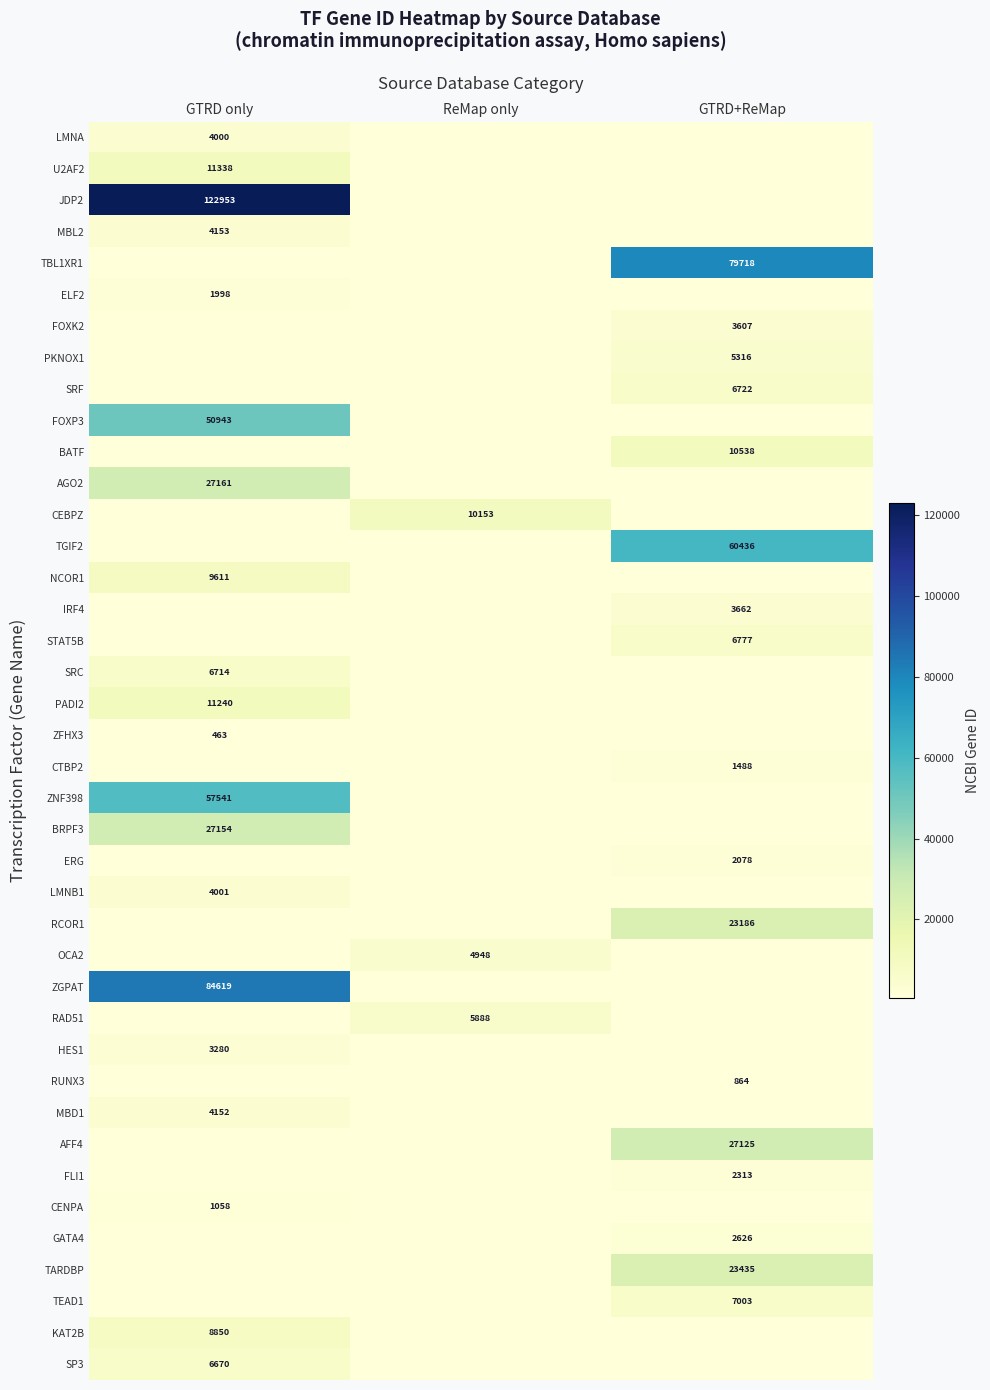

What is the total value across all series at ReMap only?

20989